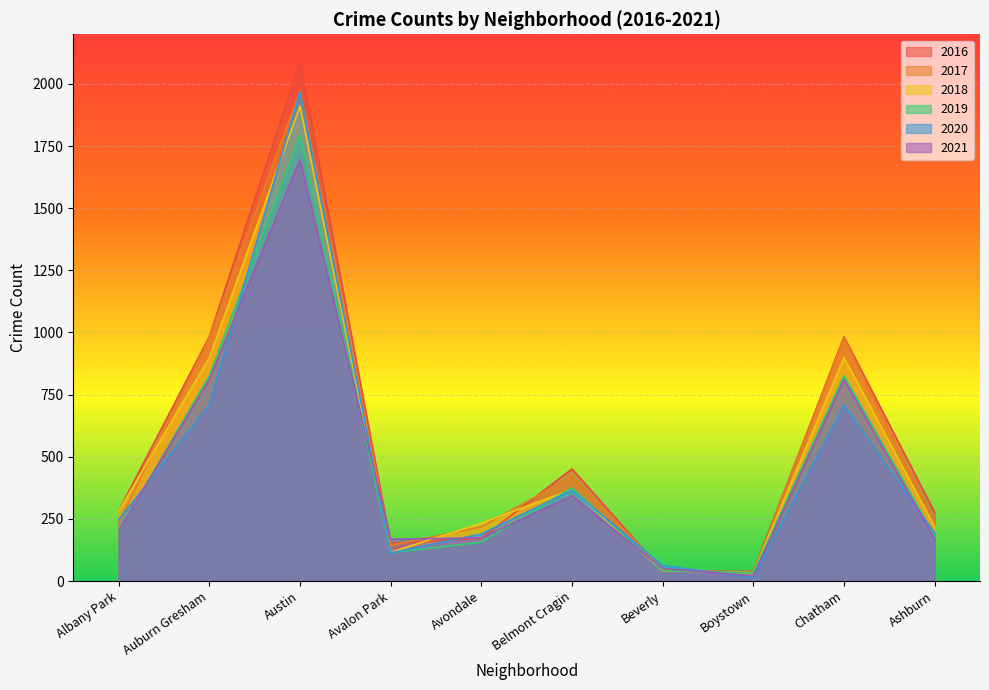

What is the total value across all series at Avondale?

1142